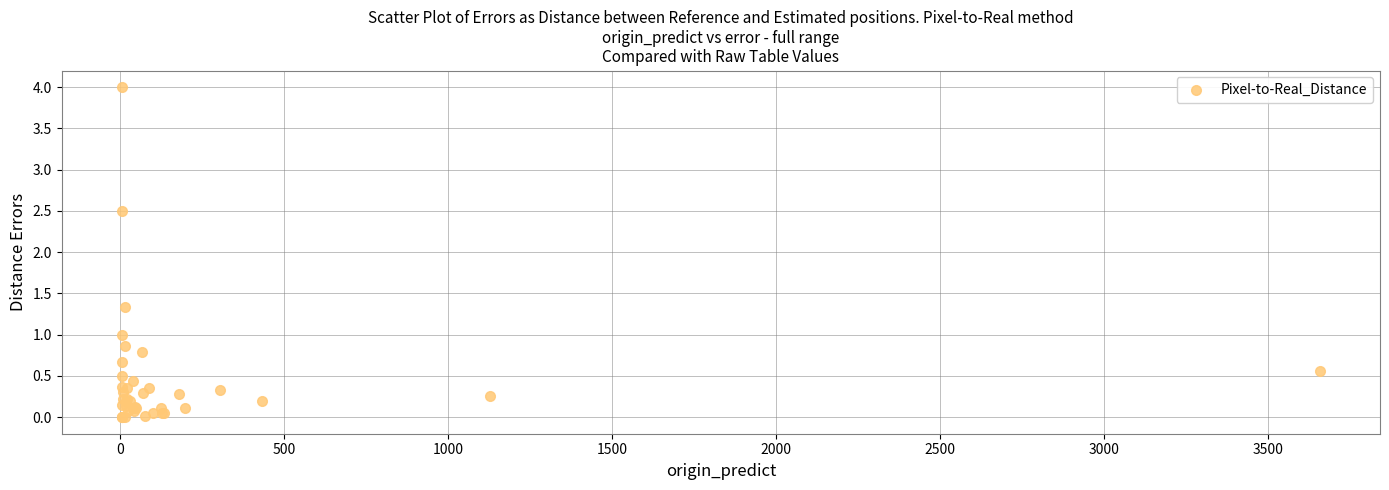

What Y value in the scatter plot is closest to 2?

2.5